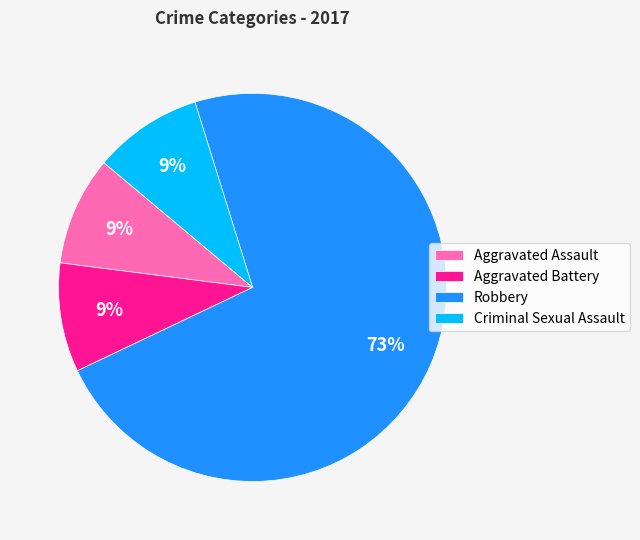

To the nearest percent, what portion does Robbery represent?

73%